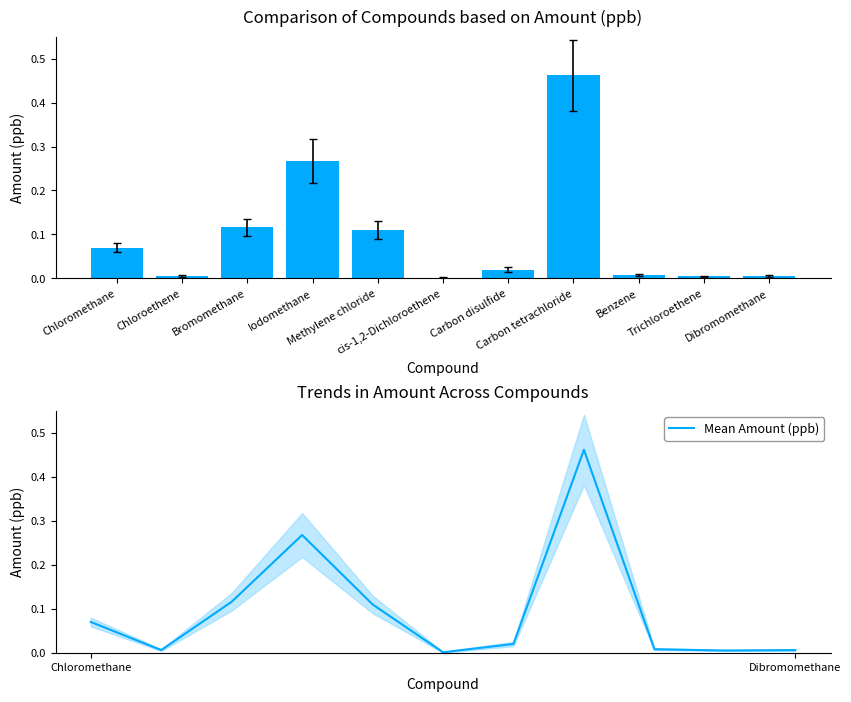

Rank the categories by Mean Amount (ppb) value from highest to lowest.

Carbon tetrachloride, Iodomethane, Bromomethane, Methylene chloride, Chloromethane, Carbon disulfide, Benzene, Chloroethene, Dibromomethane, Trichloroethene, cis-1,2-Dichloroethene